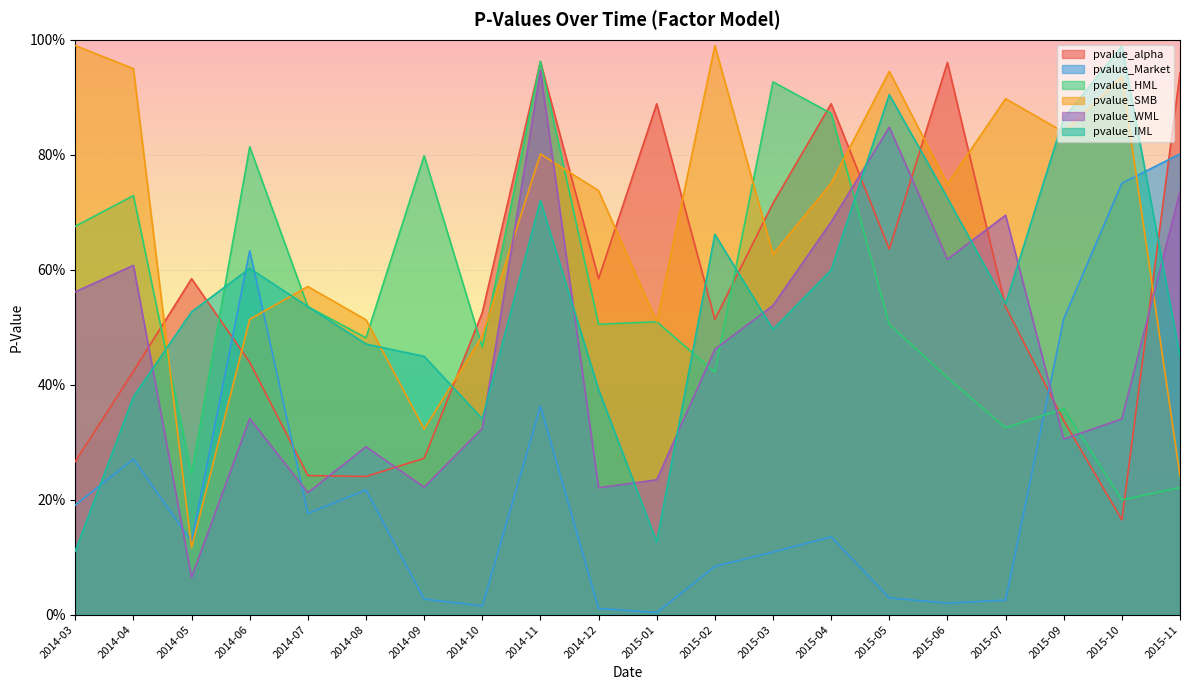

Between 2015-04 and 2014-09, which is larger?

2015-04